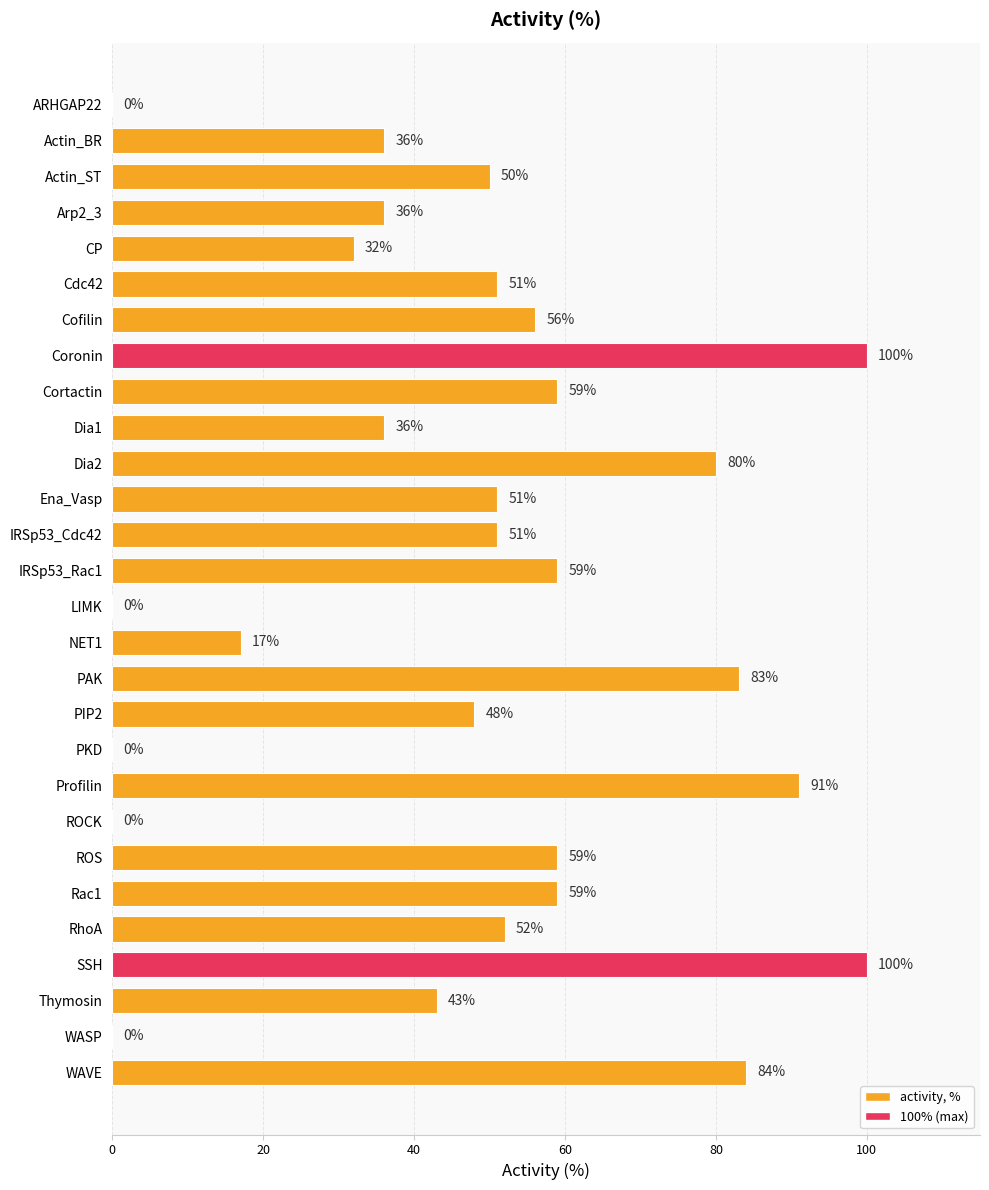

What is the maximum value shown in the chart?

100